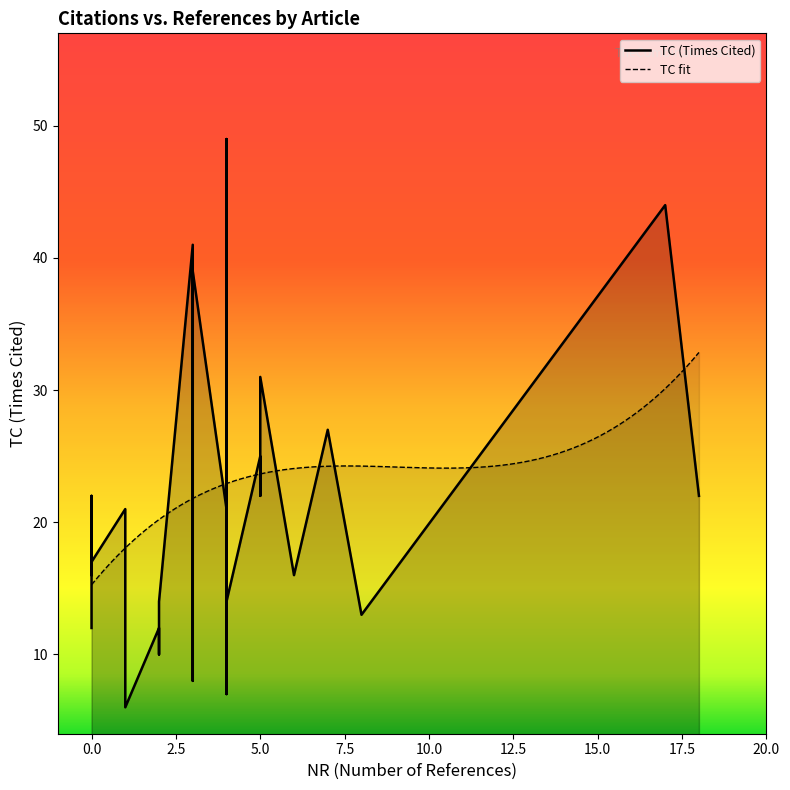

The value of NR at Viola is 1. True or false?

False